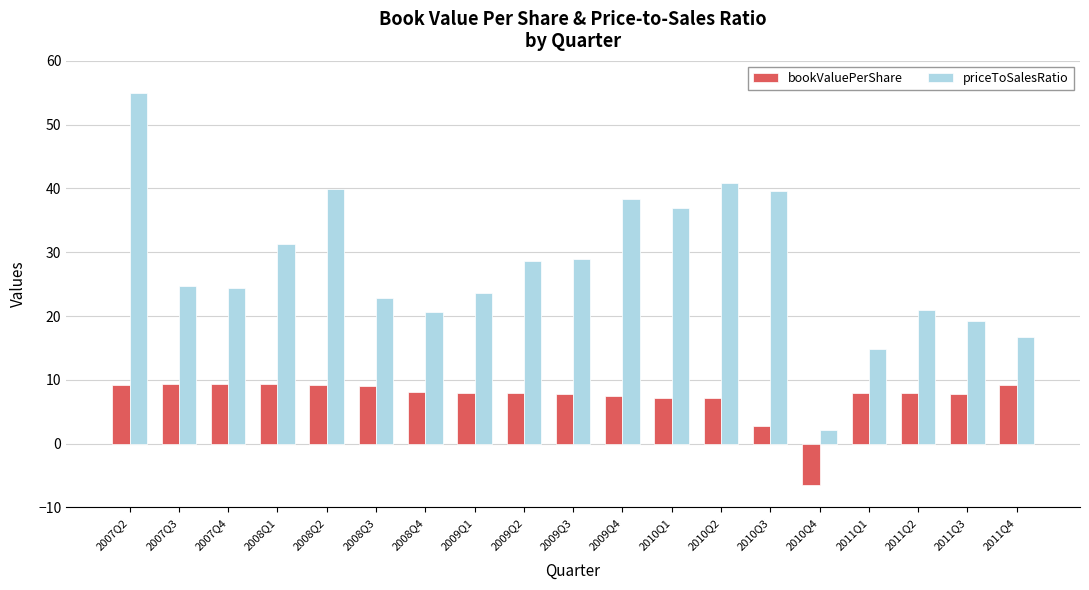

What is the total value across all series at 2011Q3?

27.0